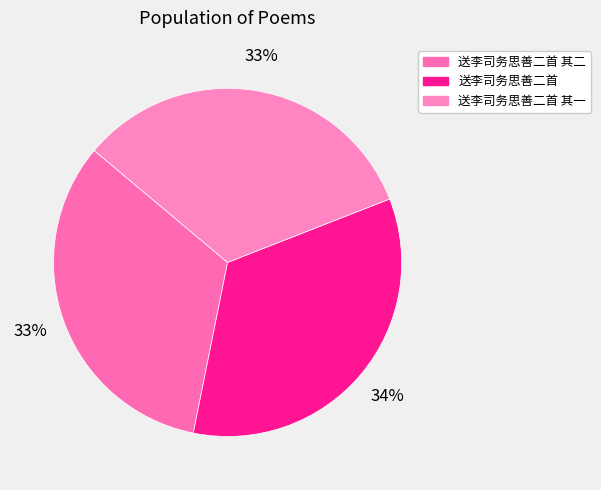

Count the number of slices in the pie.

3